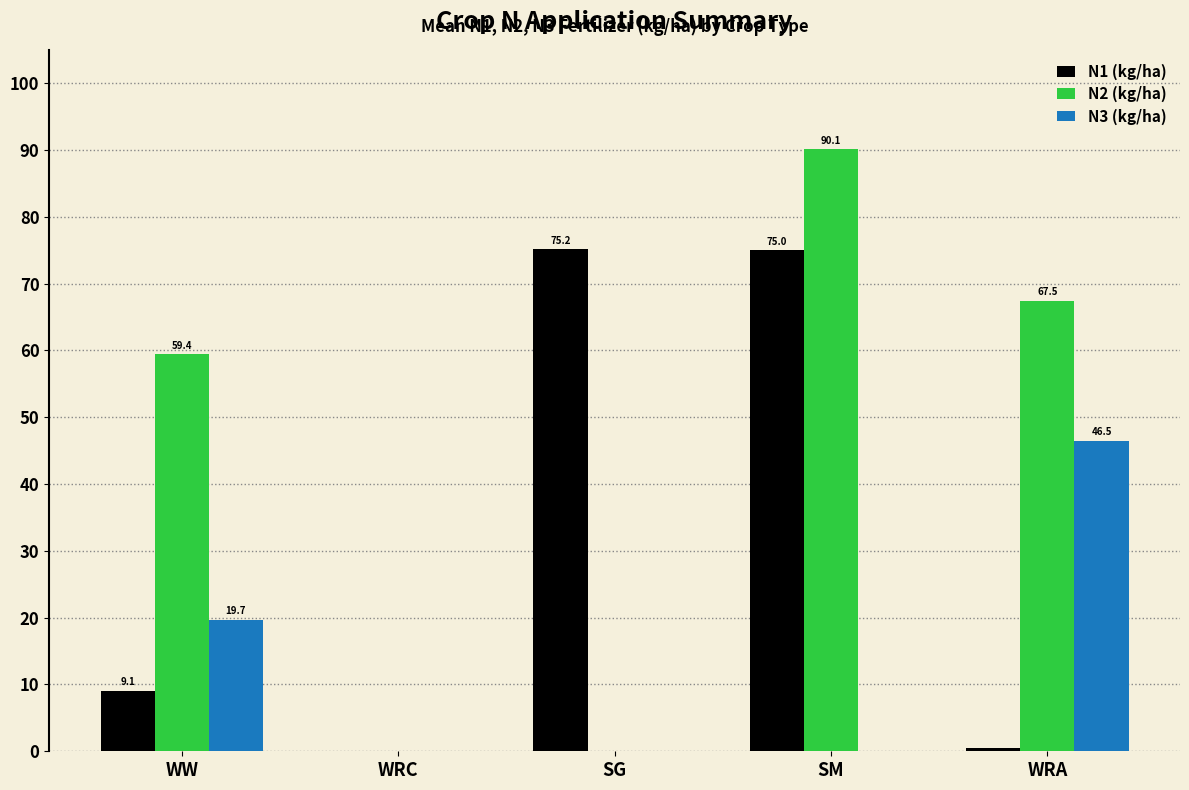

Which category has the highest value in the N1 (kg/ha) series?

SG